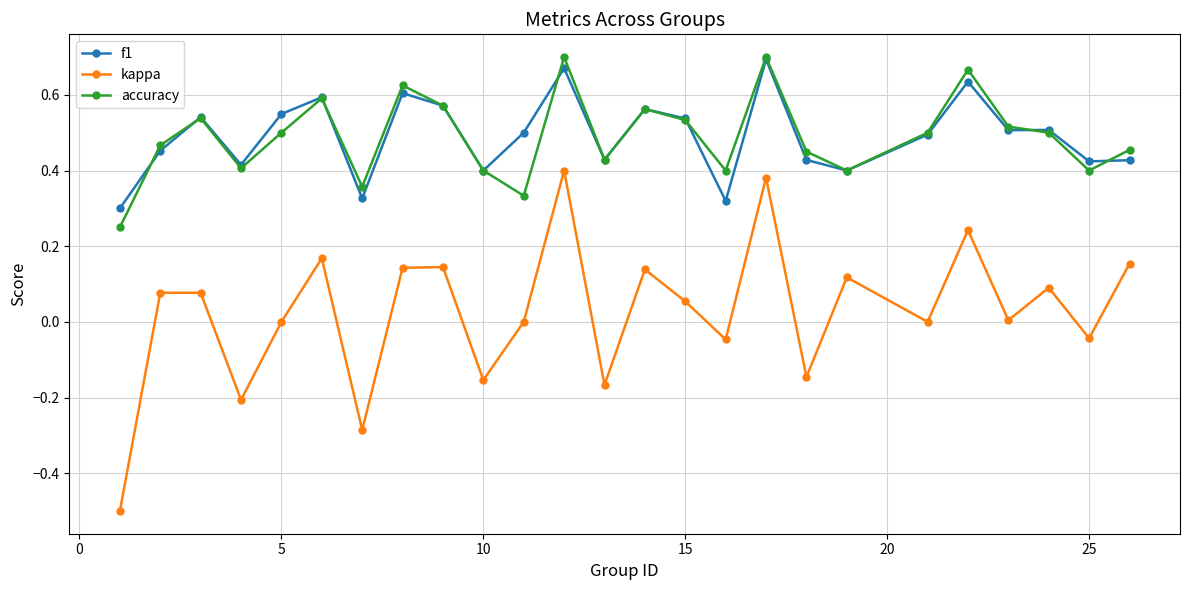

True or false: accuracy and kappa intersect in this chart.

False